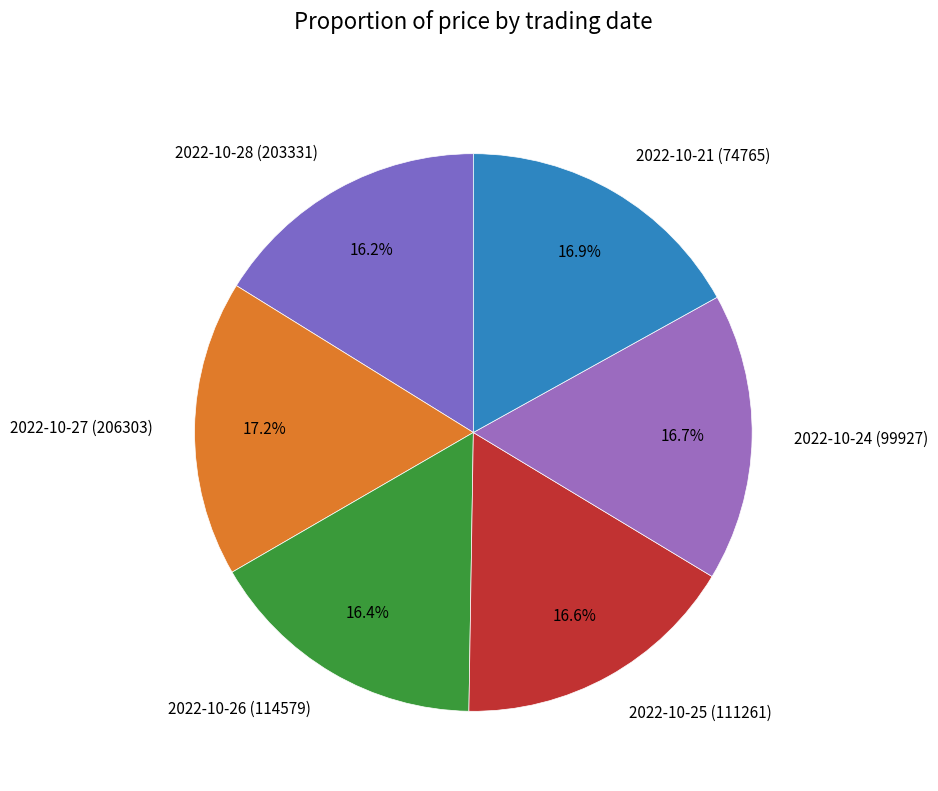

Approximately how many times larger is the value at 2022-10-27 (206303) compared to 2022-10-28 (203331)?

1.1